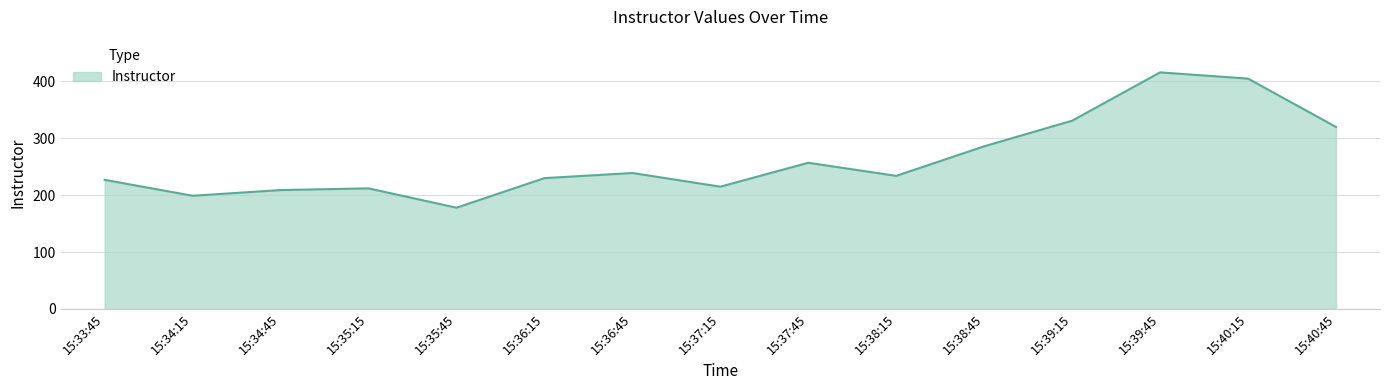

How many series are shown in this chart?

1